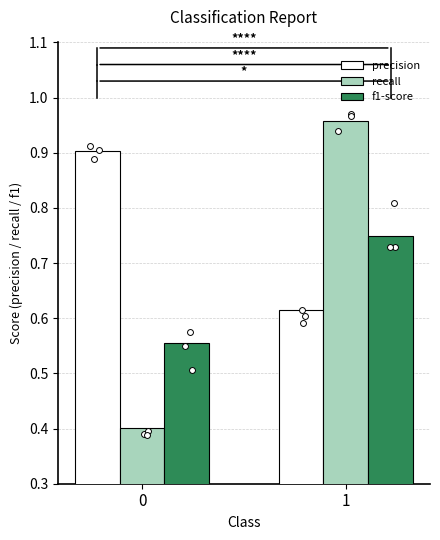

What is the total value across all series at 0?

1.9